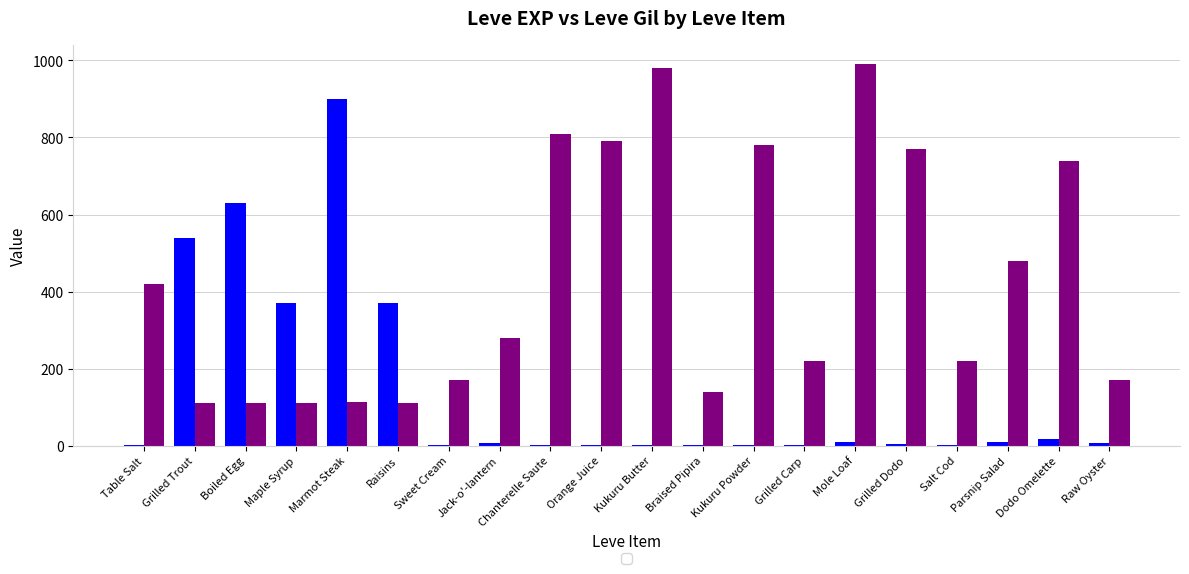

Which label corresponds to the largest value in the chart?

Mole Loaf